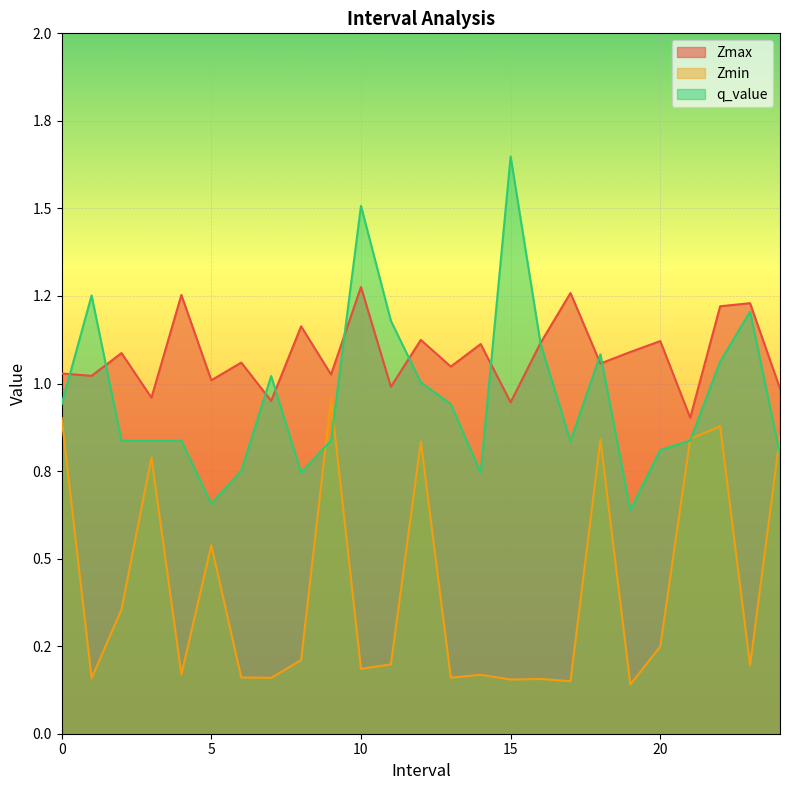

At which category is the sum across all series the highest?

22.0